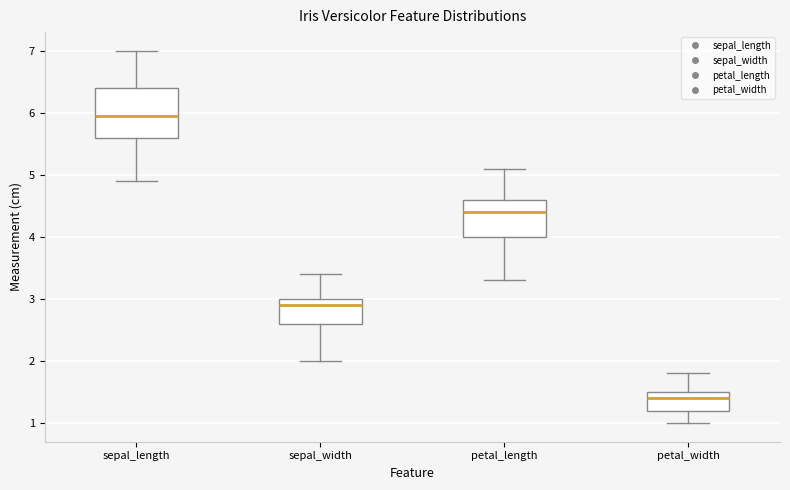

Reading left to right, read every box against the y-axis: the position of its median line, the range the box covers, and the ends of its whiskers. The values are not printed on the chart, so give them approximately, as read against the axis.

sepal_length: median 6.0, box 5.6 to 6.4, whiskers 4.9 to 7.0
sepal_width: median 2.9, box 2.6 to 3.0, whiskers 2.0 to 3.4
petal_length: median 4.4, box 4.0 to 4.6, whiskers 3.3 to 5.1
petal_width: median 1.4, box 1.2 to 1.5, whiskers 1.0 to 1.8